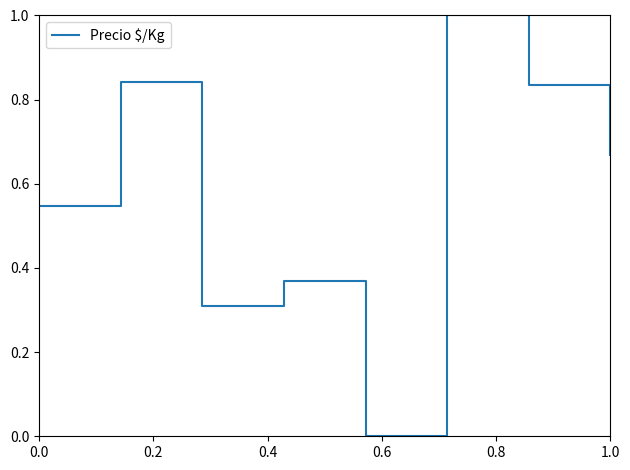

What is the average value?

0.6